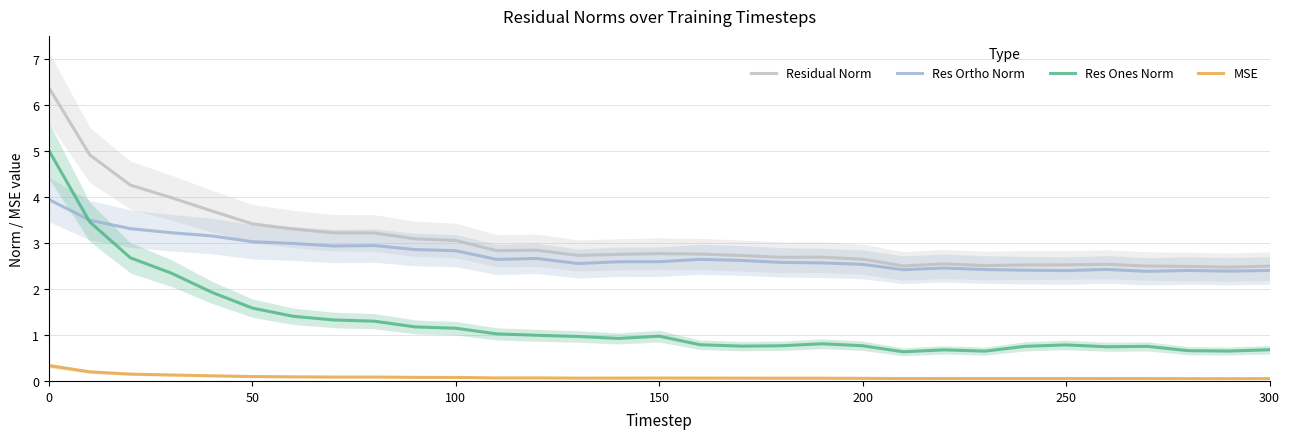

What is the minimum value shown in the chart?

0.1